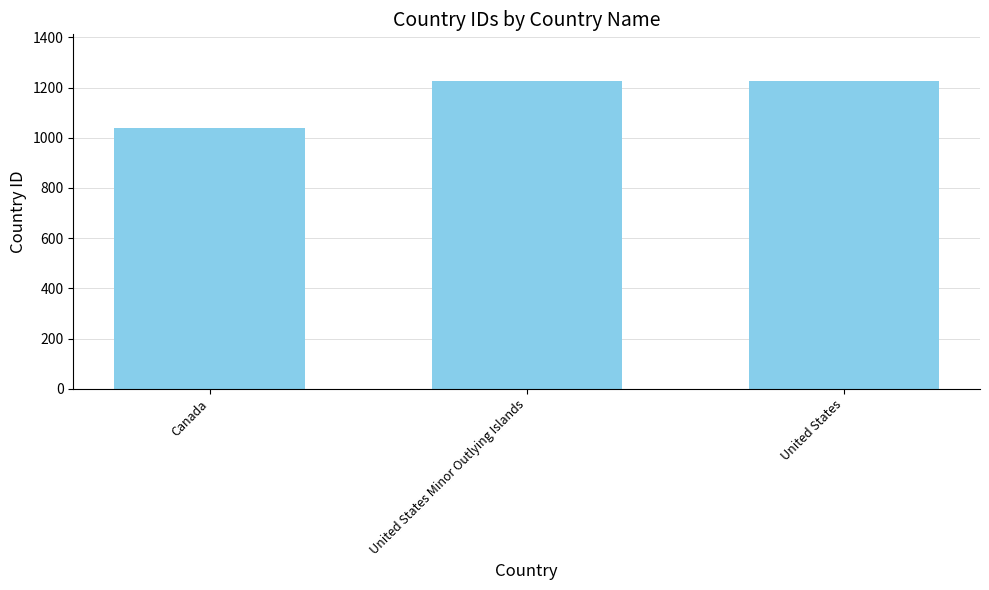

Read the value at Canada, to the nearest 10.

1040